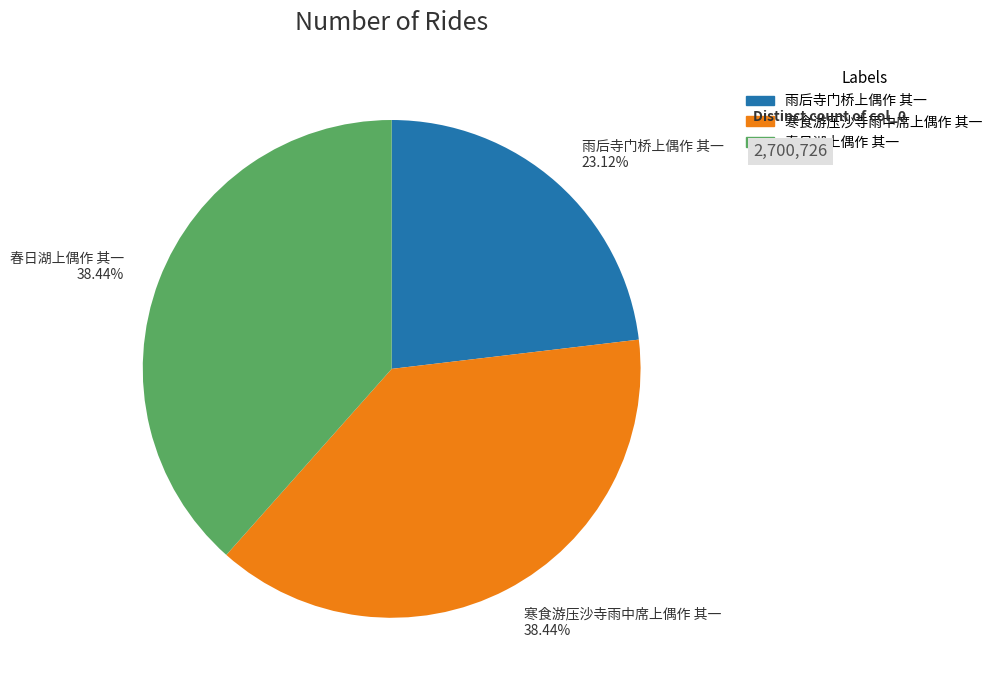

What percentage is NOT represented by 寒食游压沙寺雨中席上偶作 其一?

61.6%